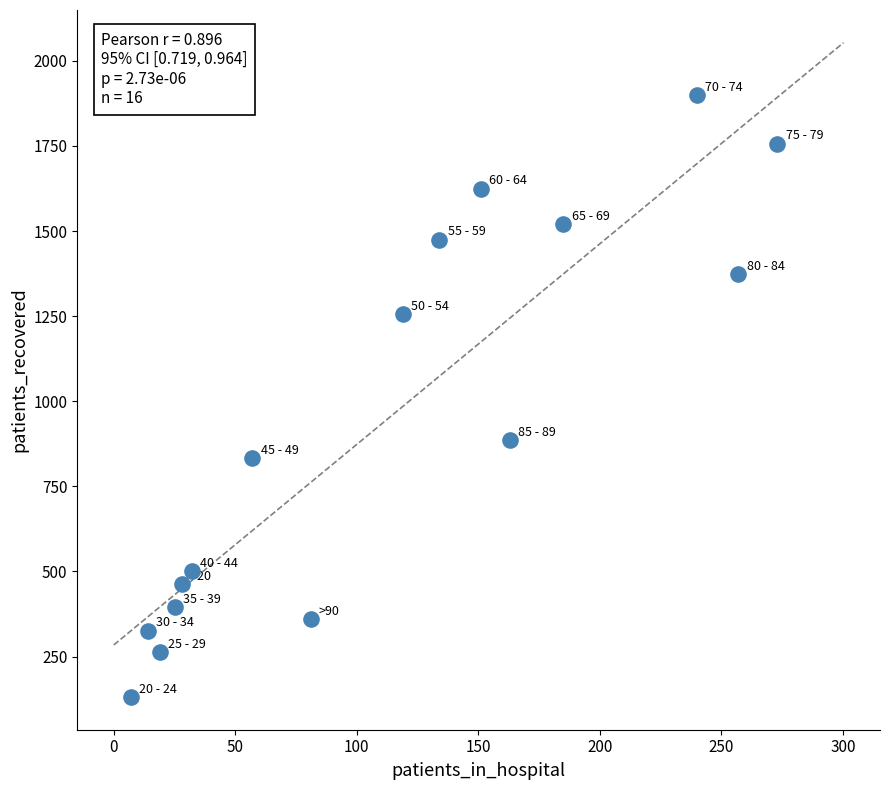

What Y value in the scatter plot is closest to 1015?

885